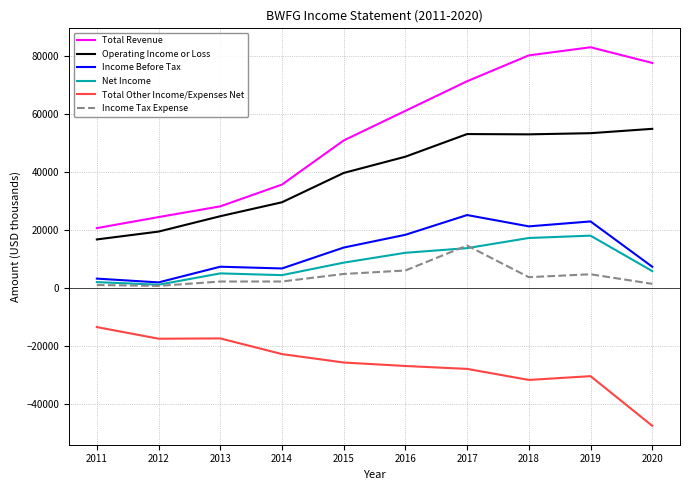

Which series has the largest range (max minus min)?

Total Revenue